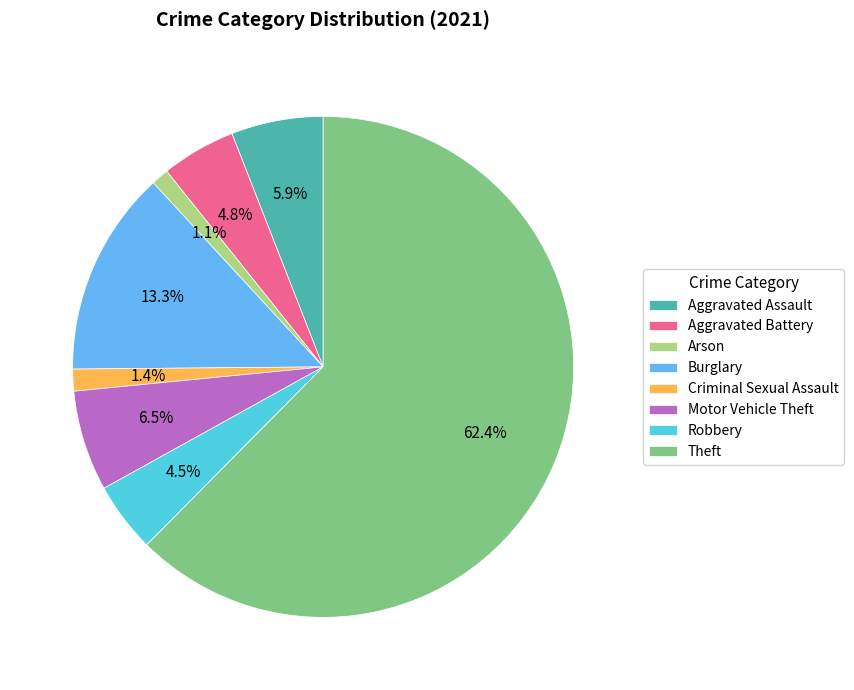

What is the ratio of the value at Robbery to the value at Criminal Sexual Assault?

3.2